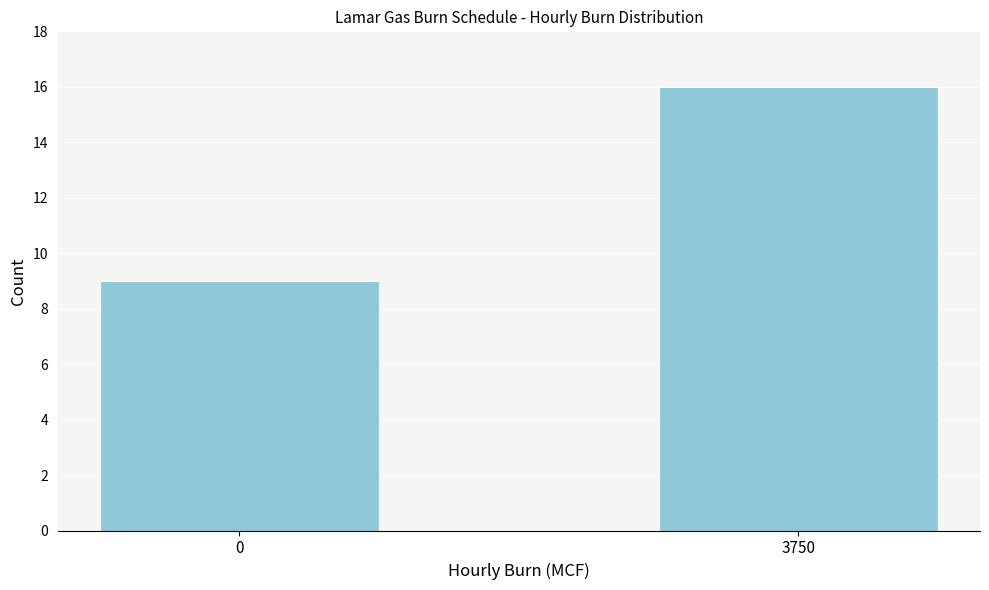

Reading left to right, what are all the values shown in this chart?

0=9	3750=16